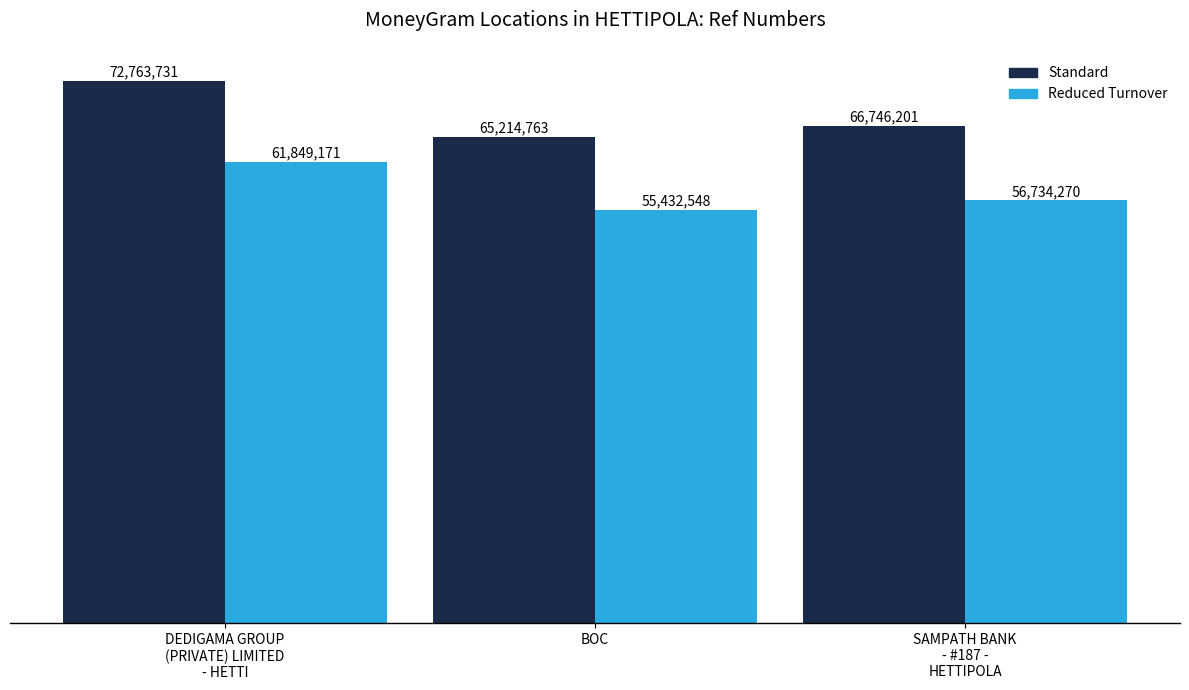

What value does the Reduced Turnover series have at SAMPATH BANK
- #187 -
HETTIPOLA?

56734270